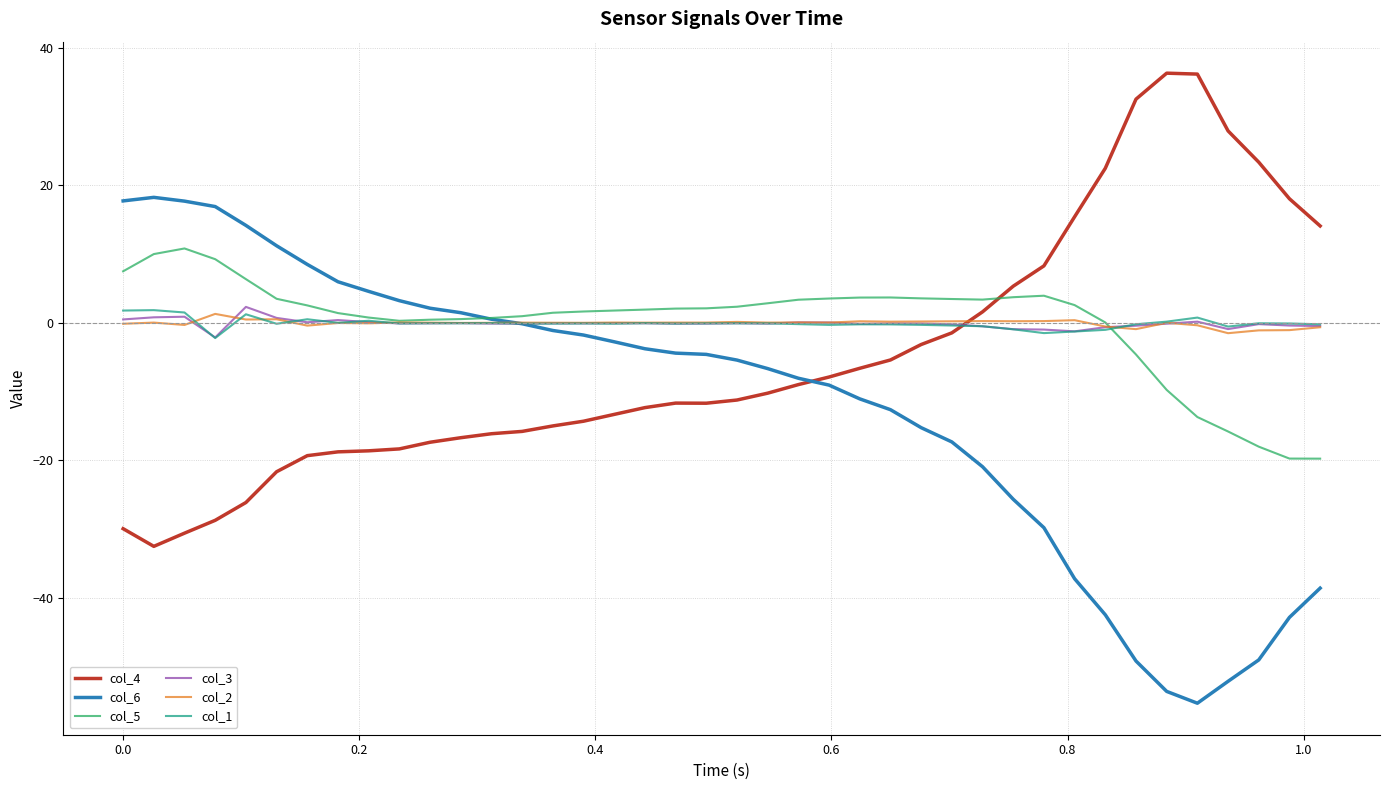

After their last crossing, which series has the higher values: col_4 or col_3?

col_4